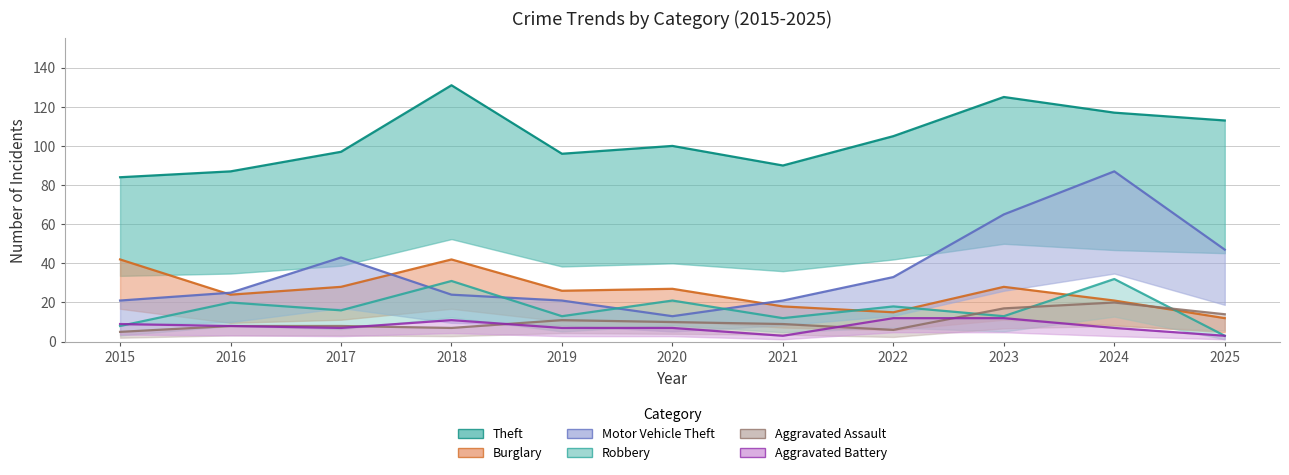

List the labels in order of Aggravated Assault value, largest first.

2024, 2023, 2025, 2019, 2020, 2021, 2016, 2017, 2018, 2022, 2015